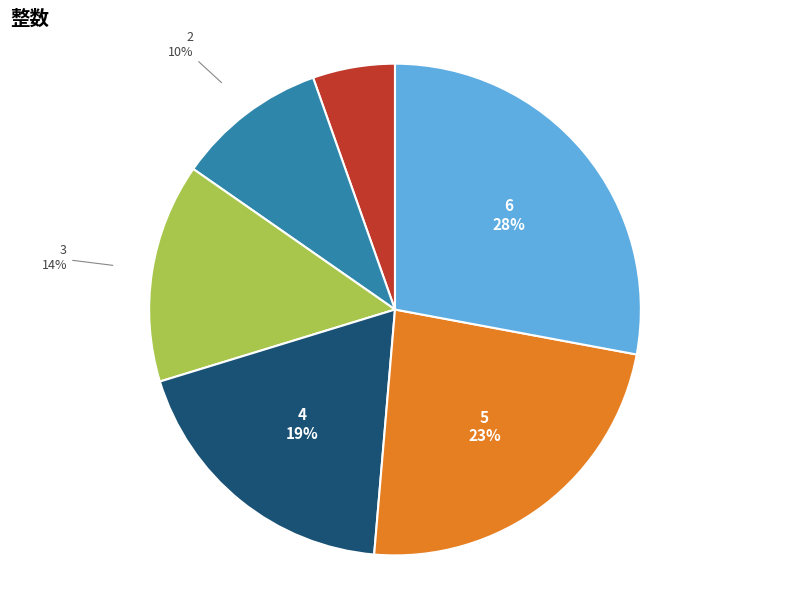

To the nearest percent, what is the average slice percentage?

17%